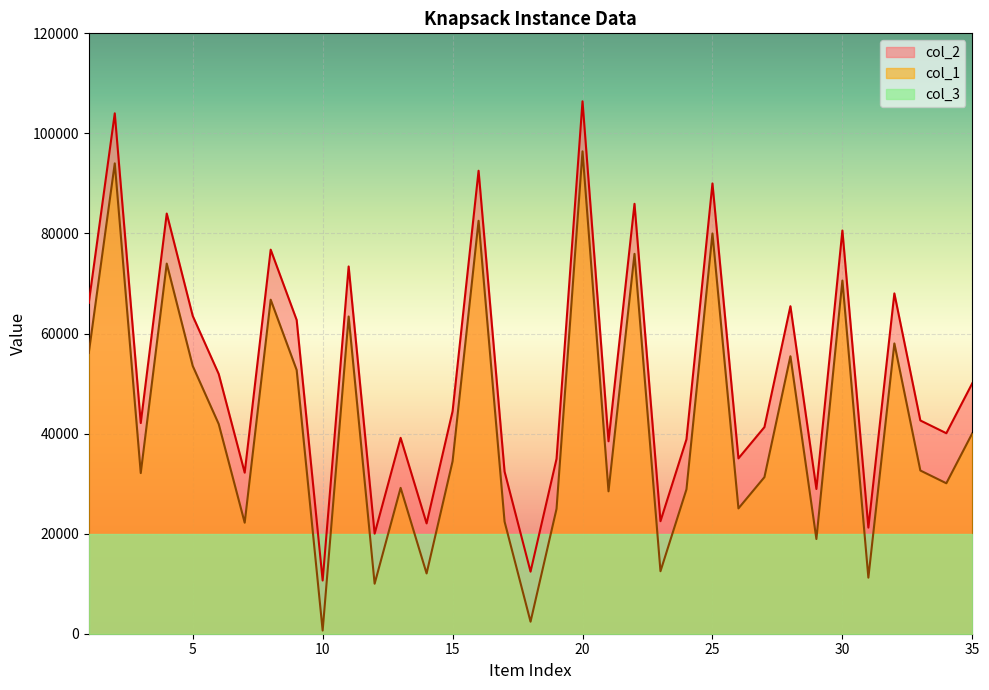

What is the greatest value displayed?

106417